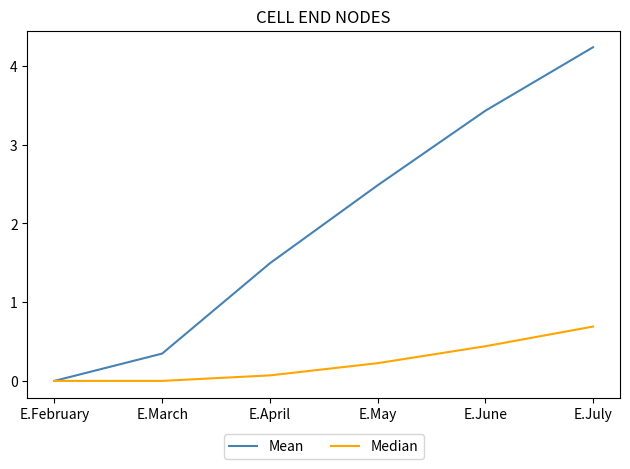

Which series has the largest range (max minus min)?

Mean